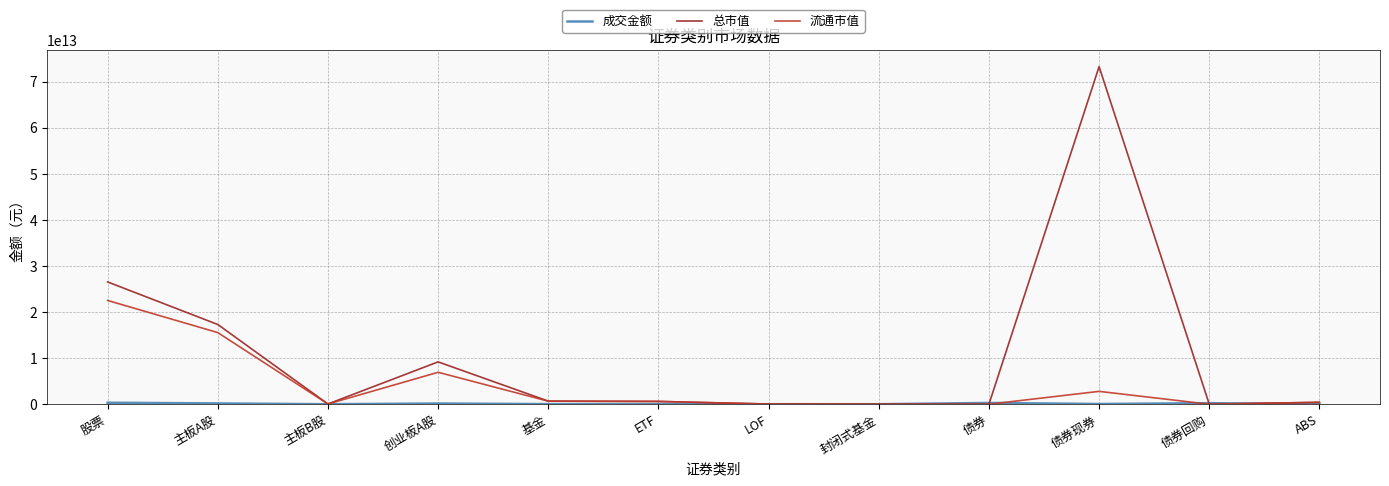

Where is 总市值 nearest to the value 36656822037299?

股票